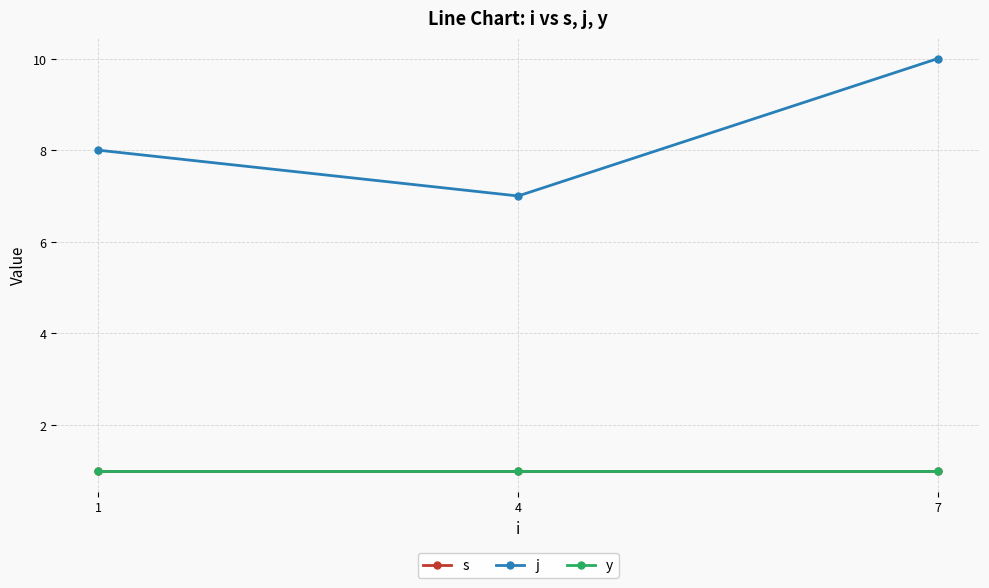

Reading left to right, transcribe all the data shown in this chart.

s: 1	1	1
j: 8	7	10
y: 1	1	1